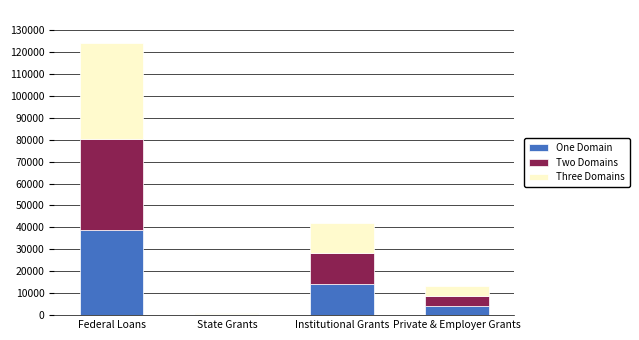

The One Domain series shows 56977.0 at Federal Loans. True or false?

False